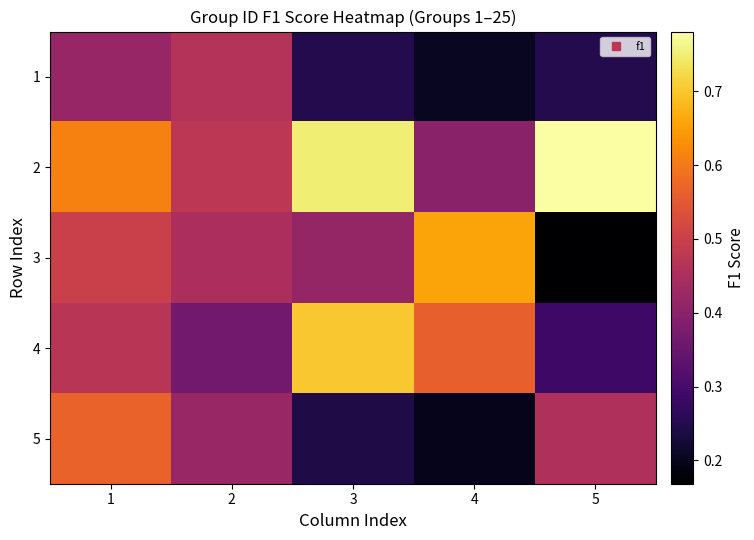

Rank the series at 2 from lowest to highest value.

4, 5, 3, 1, 2